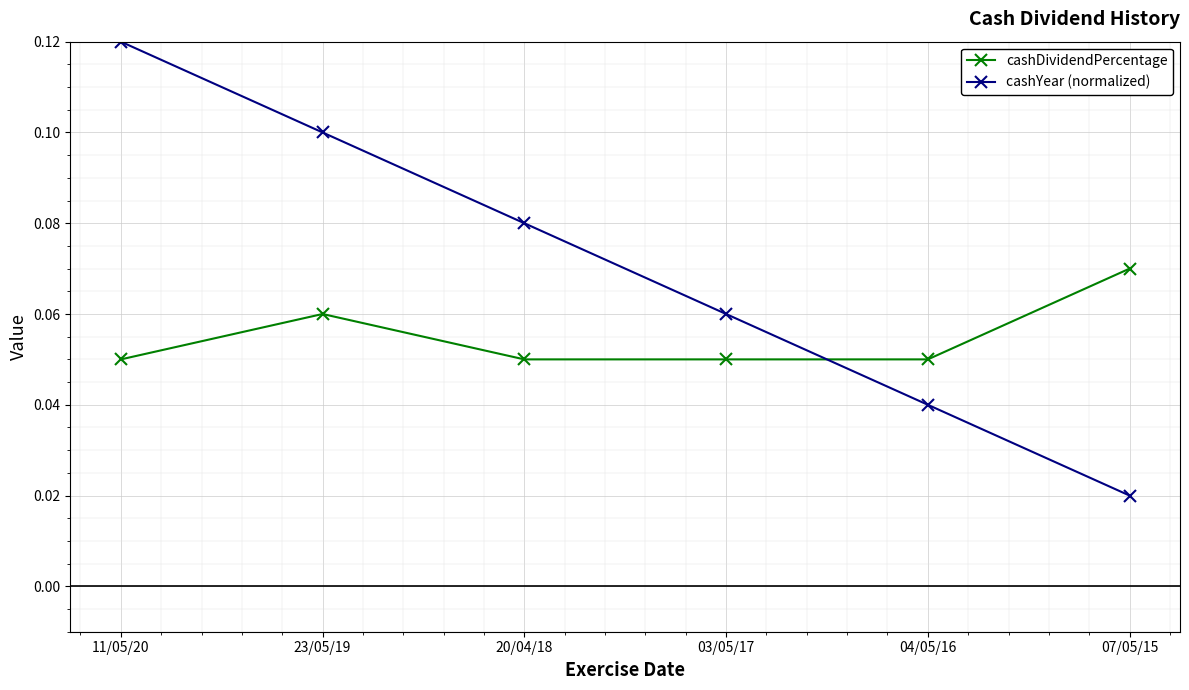

At which label does cashDividendPercentage reach its peak?

07/05/15